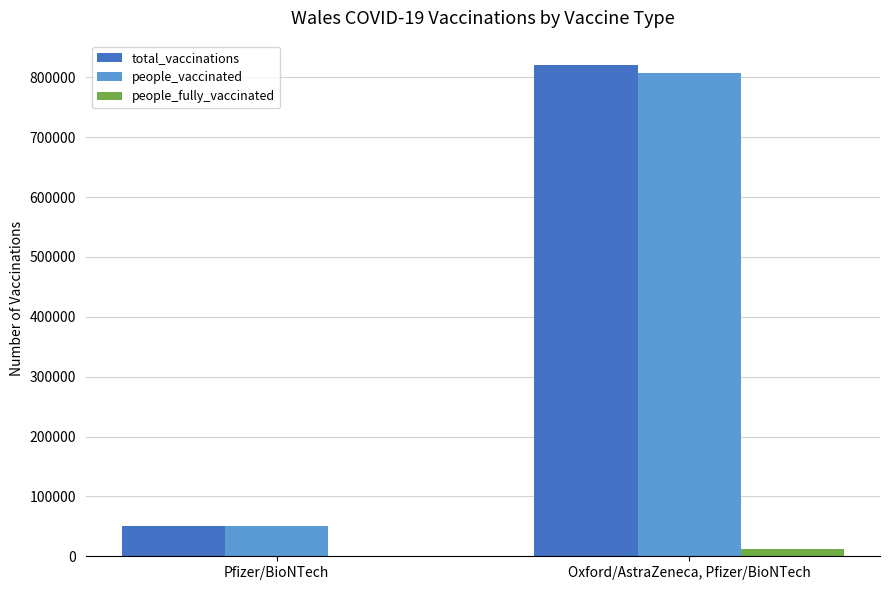

Which series has the largest range (max minus min)?

total_vaccinations